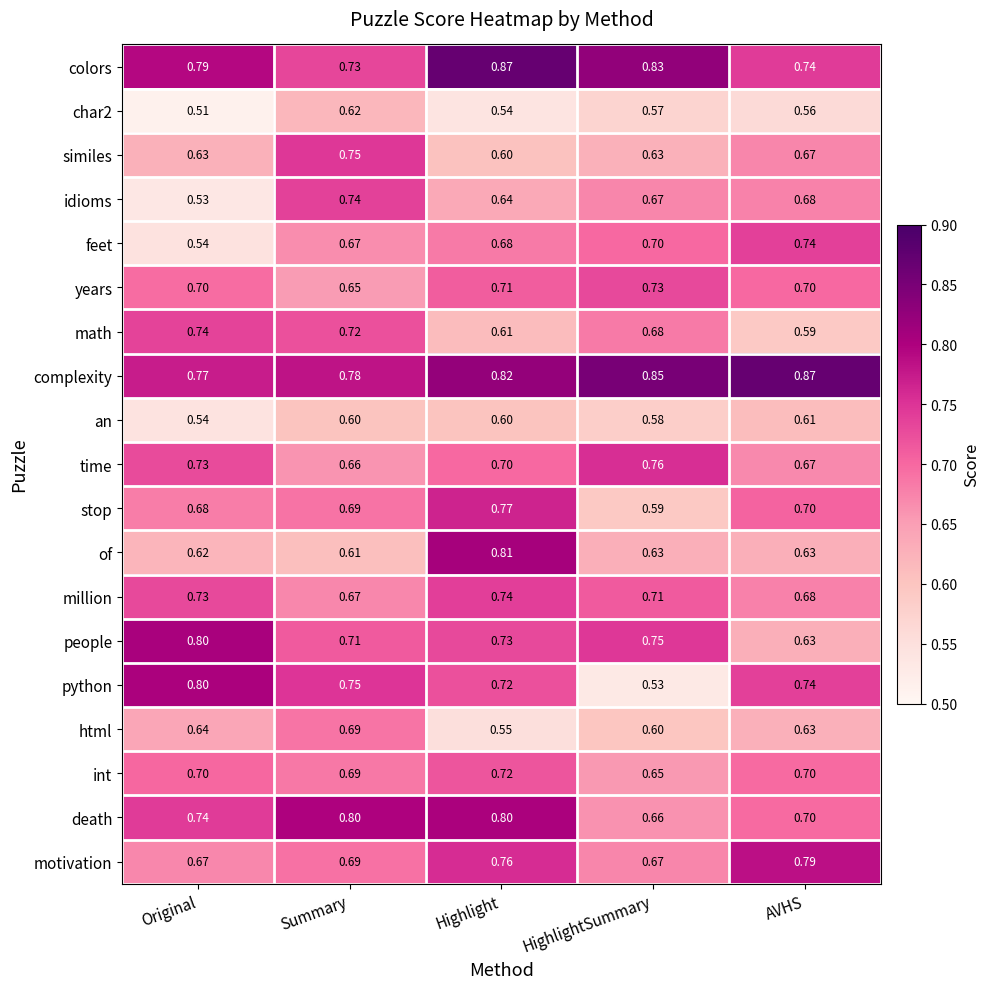

Is the value of int at Highlight greater than the value of people at Summary?

Yes